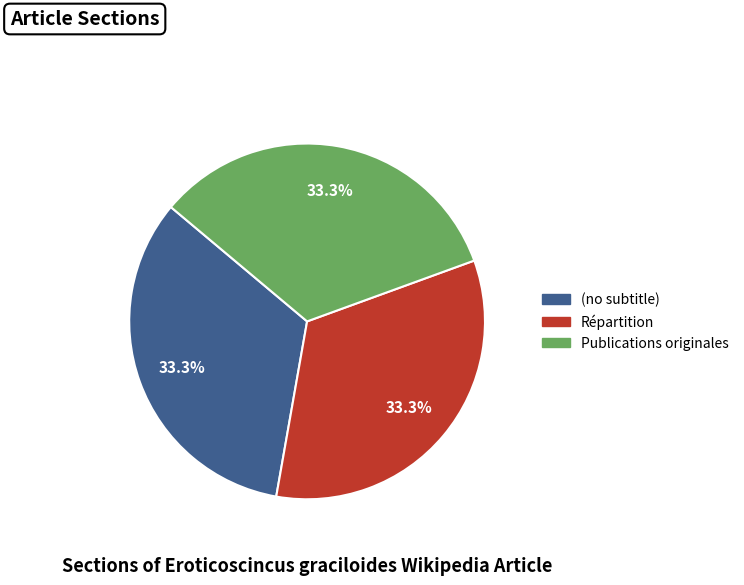

What portion of the pie excludes Répartition?

66.7%